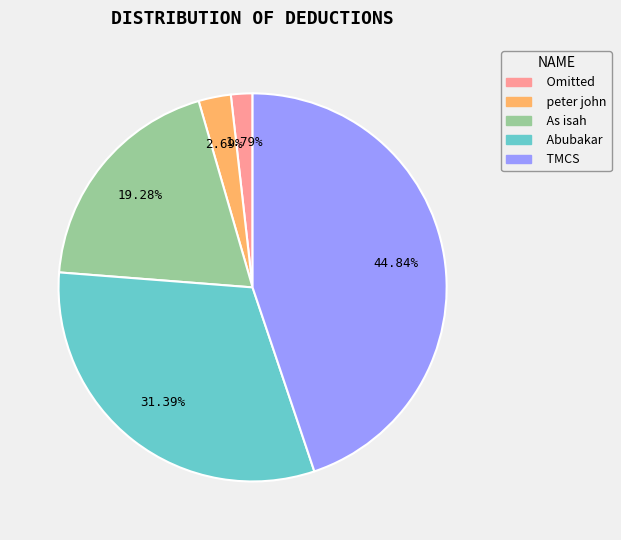

Is Omitted the majority of the pie?

No